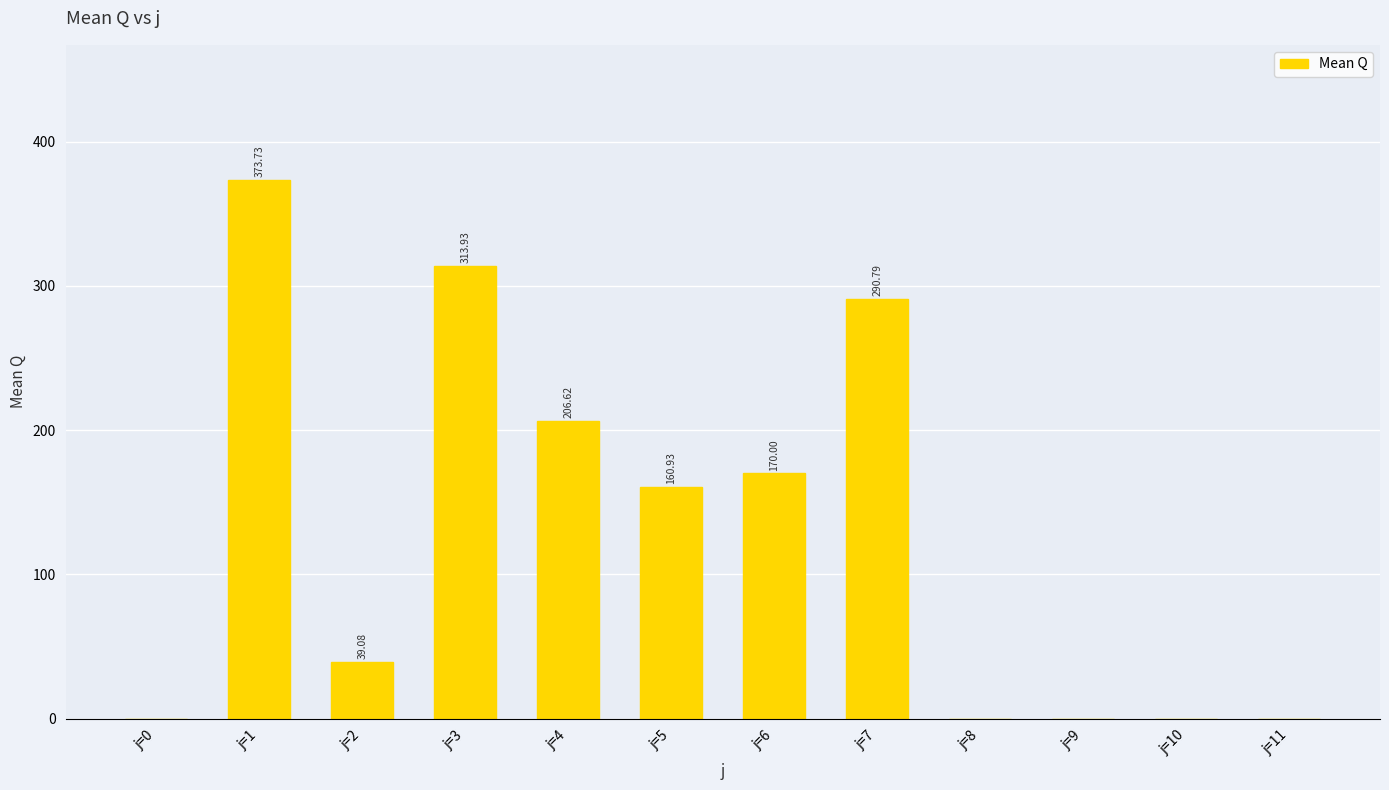

What is the change in value from j=1 to j=7?

-82.9